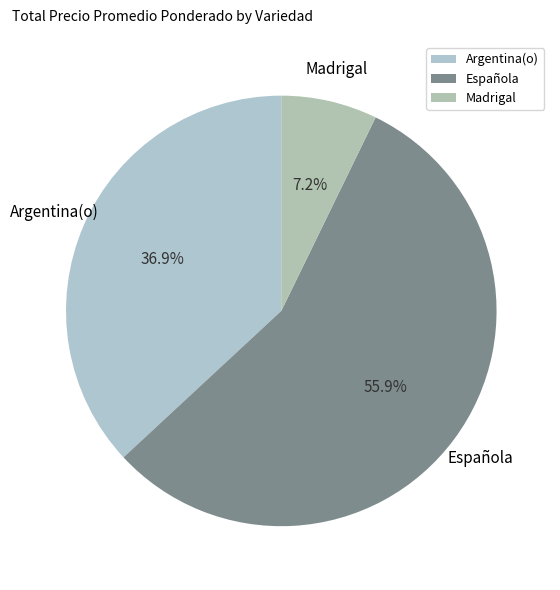

Is there any slice that represents more than half of the pie?

Yes